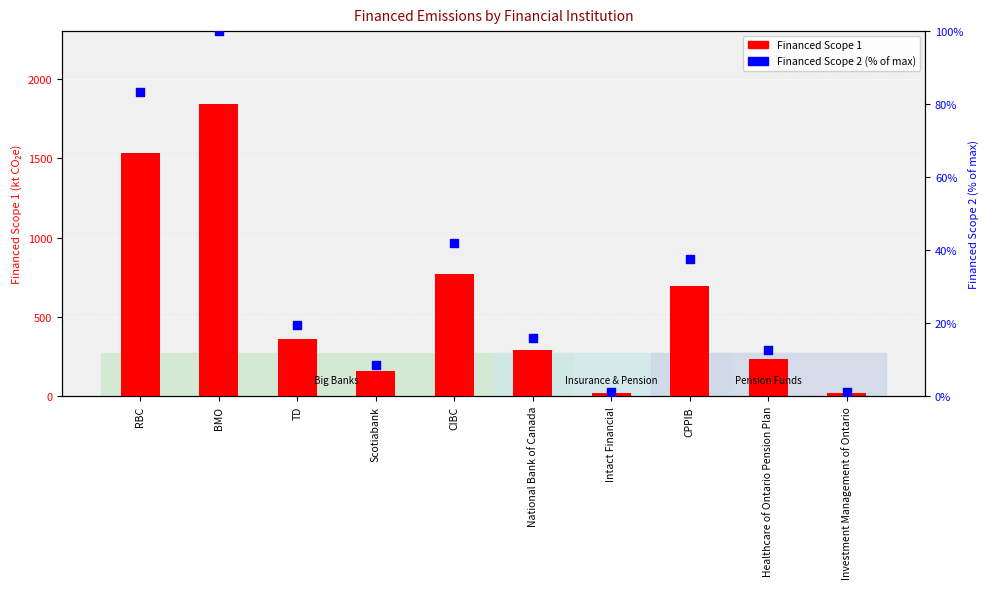

What are all the series names shown in the legend?

Financed Scope 1, Financed Scope 2 (% of max)